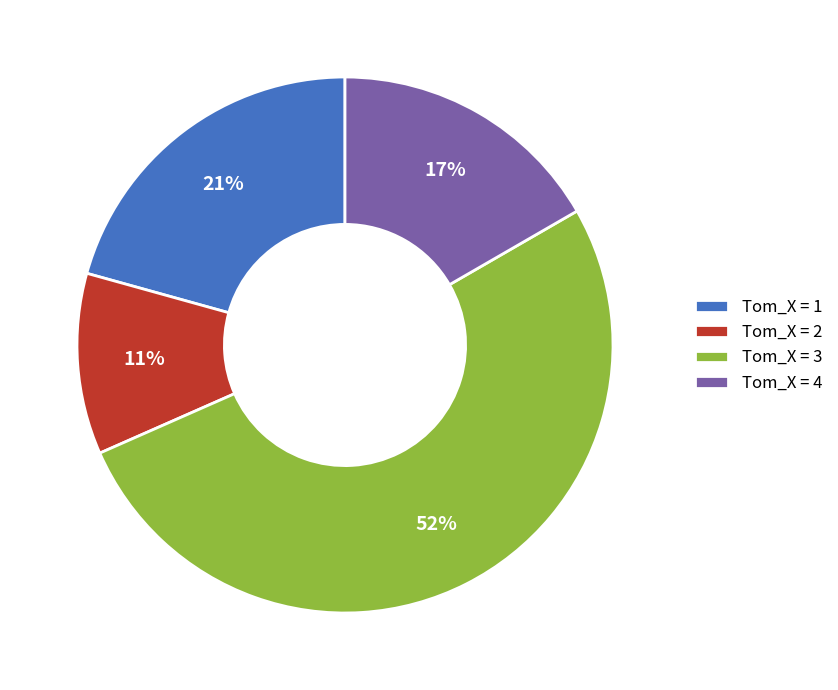

Combined, do Tom_X = 2 and Tom_X = 1 account for over 50%?

No